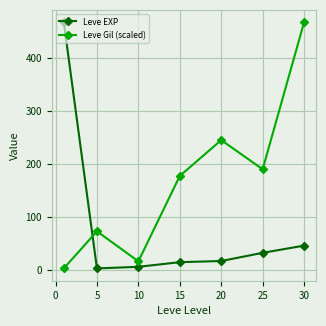

How many interior local peaks does the Leve Gil (scaled) series have?

2